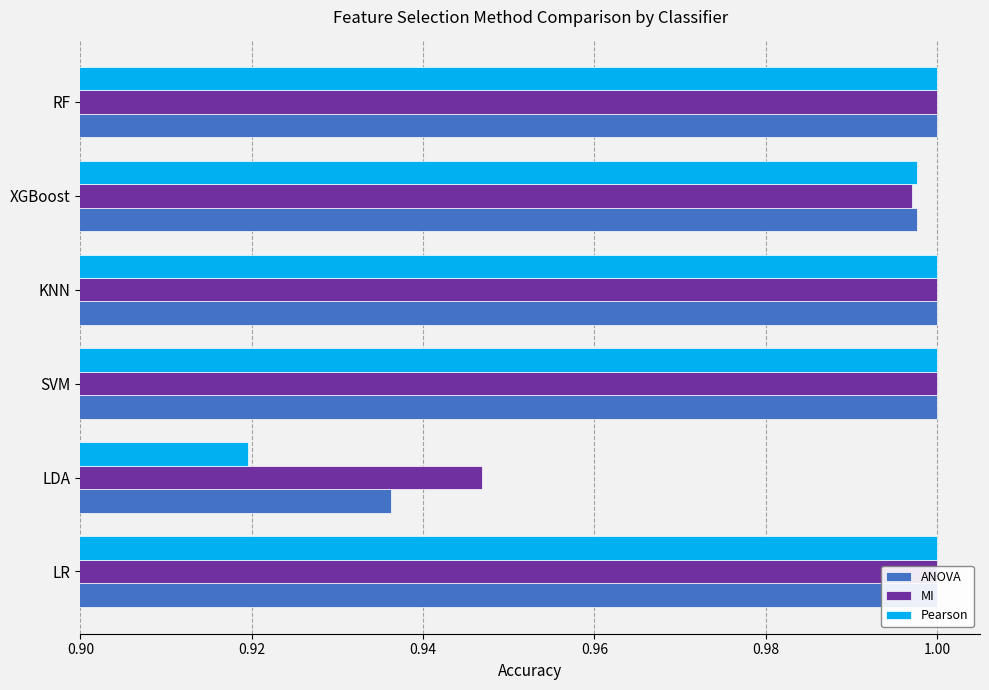

Is it true that ANOVA equals 1.0 at KNN?

True